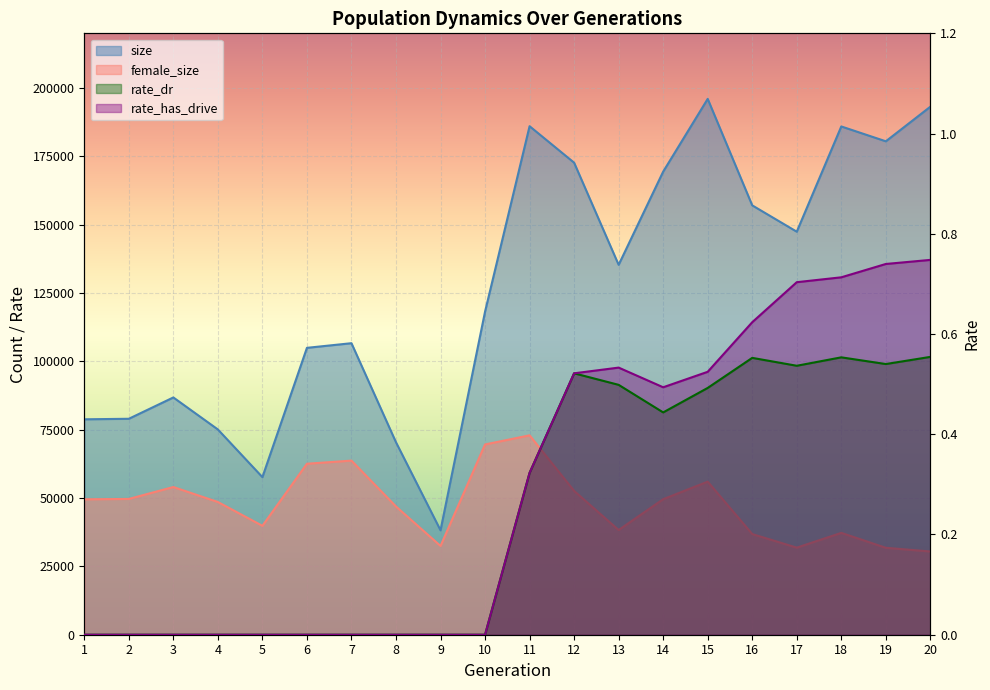

How many values in the rate_has_drive series exceed 0?

10